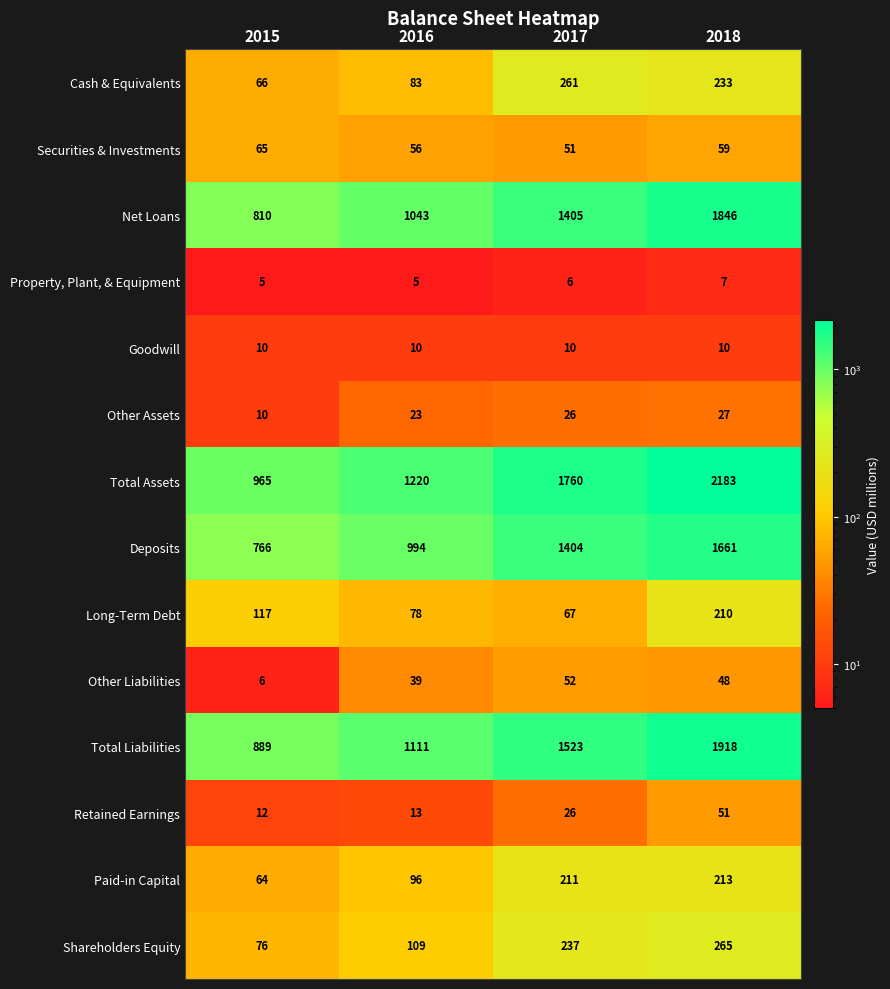

What is the minimum value shown in the chart?

5